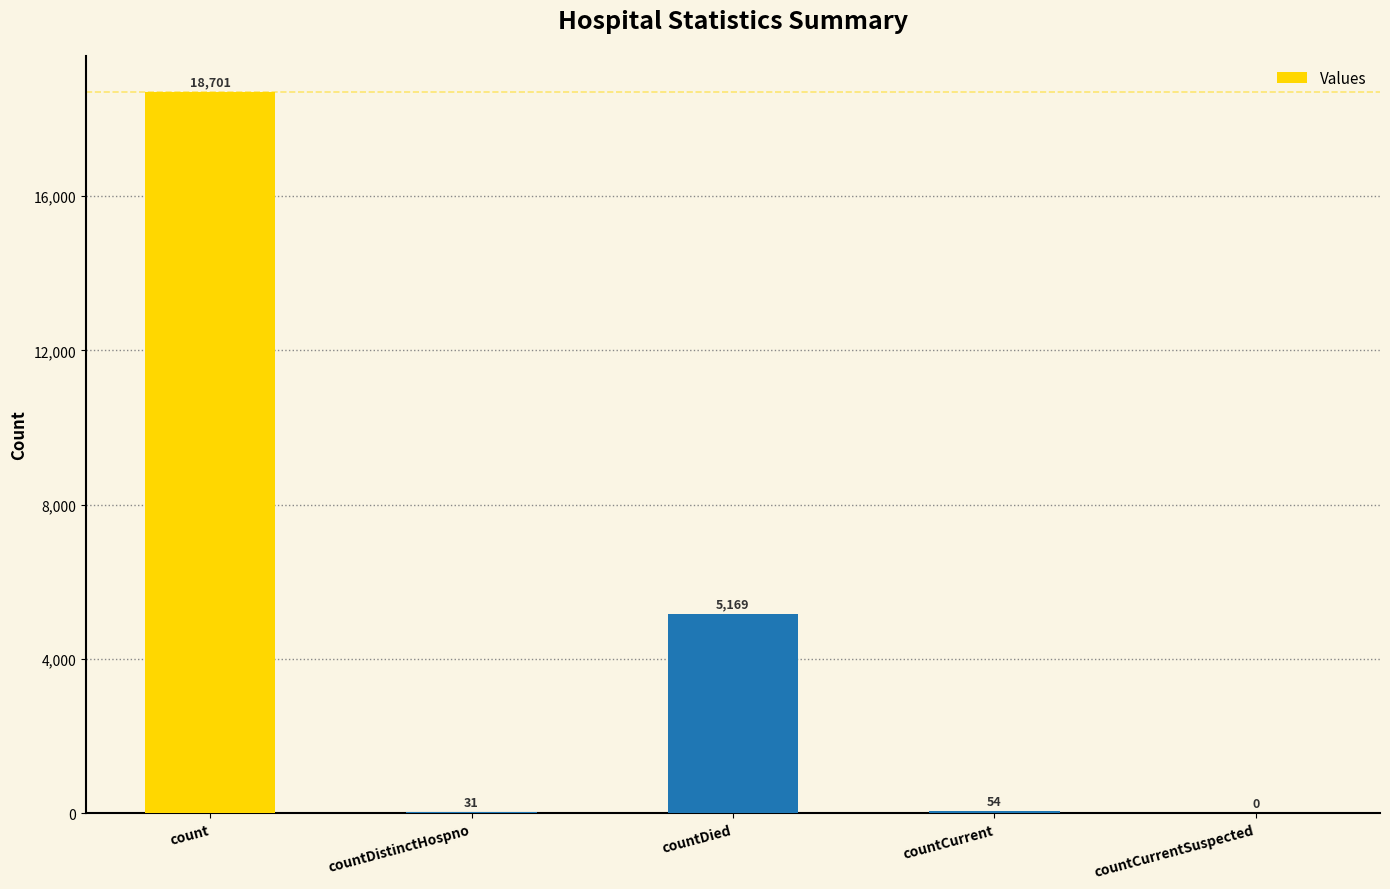

What is the greatest value displayed?

18701